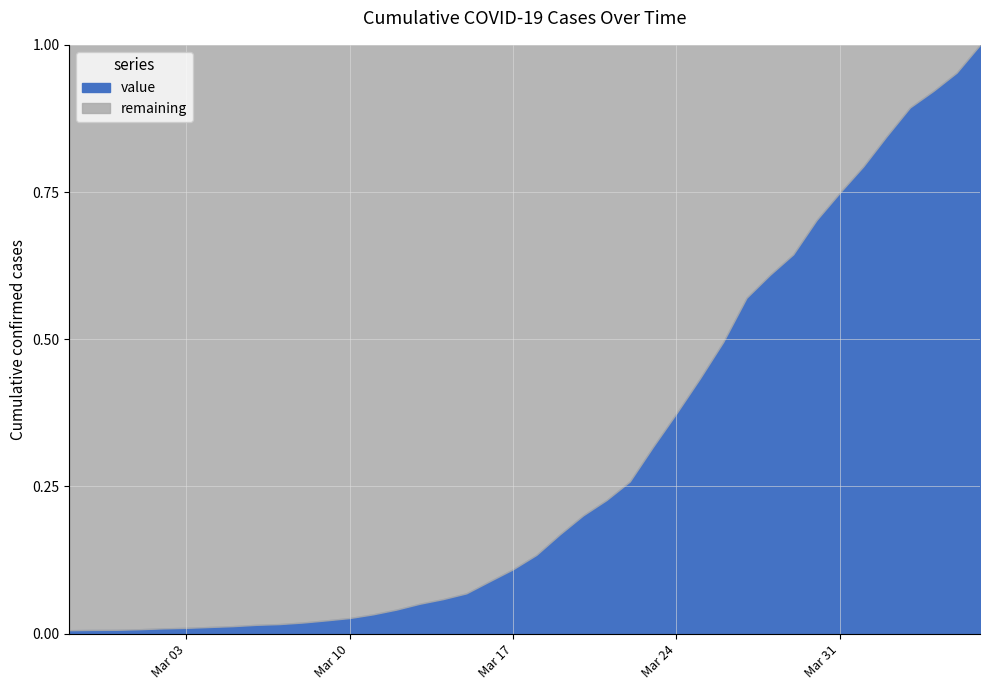

At which label does the data first exceed 916?

2020-03-19